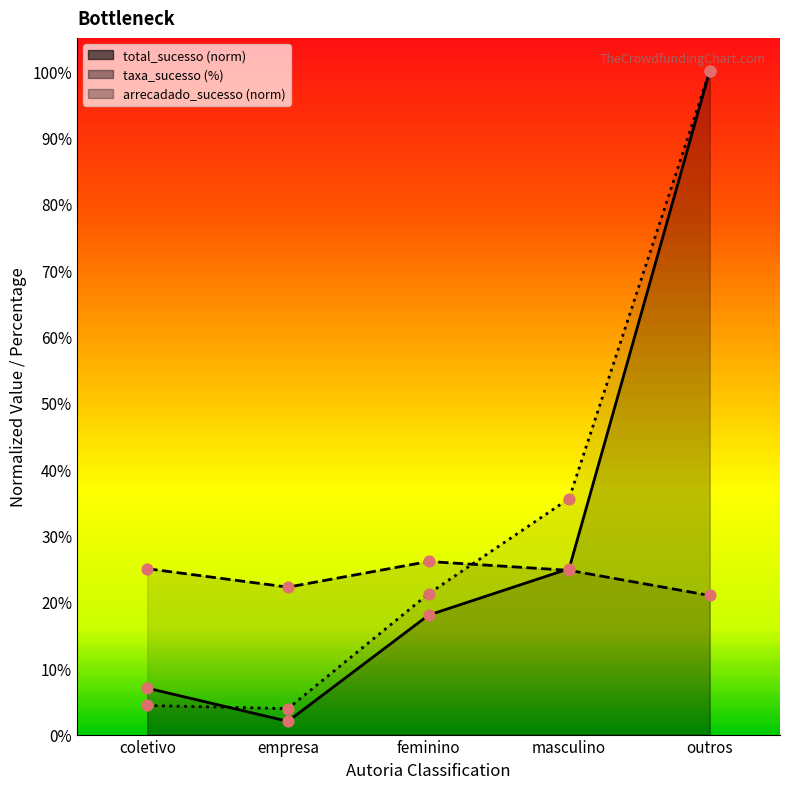

Which series contains the lowest Y value?

total_sucesso